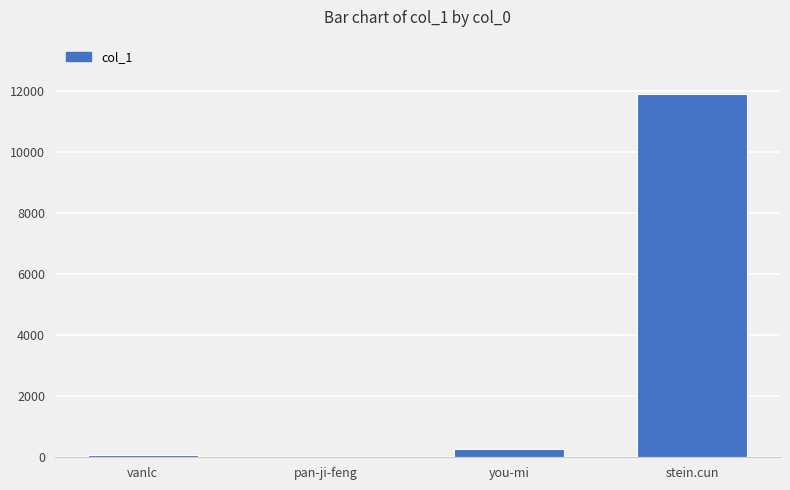

Where is the data nearest to the value 5961?

you-mi